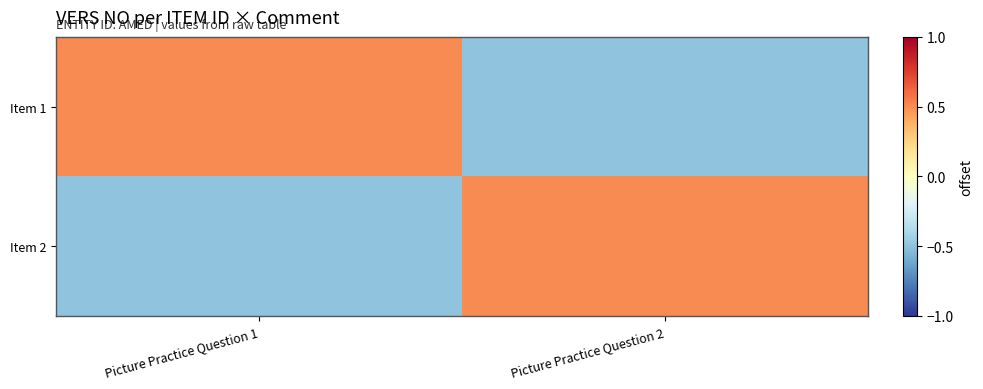

Which series has the largest total across all categories?

Item 1